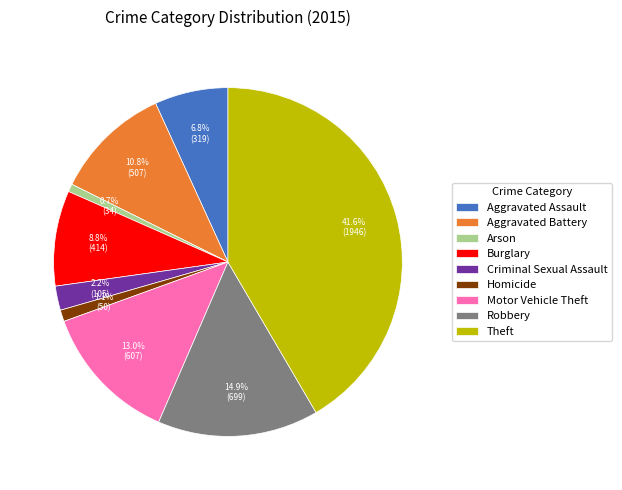

The Arson slice represents 1% of the pie. True or false?

True